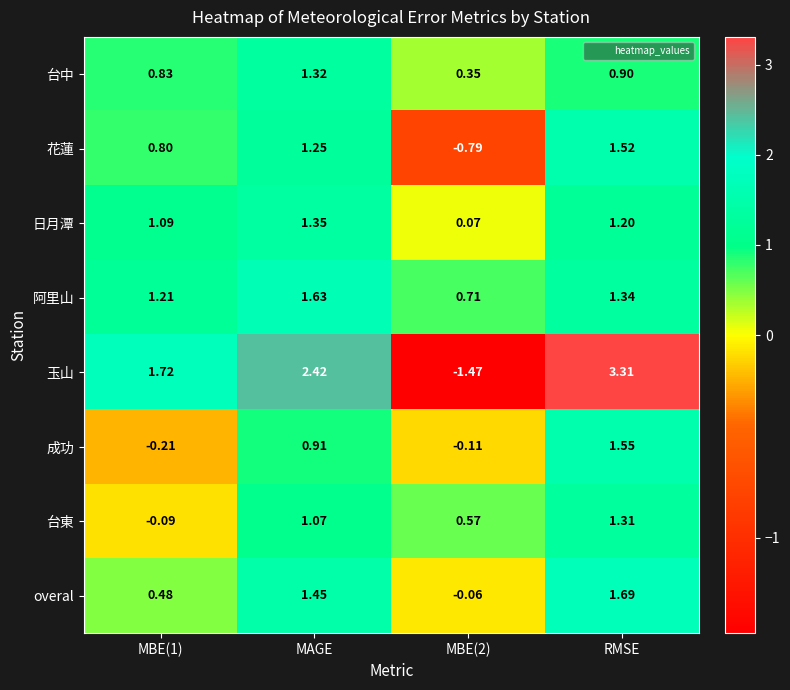

At which label does overal reach its peak?

RMSE